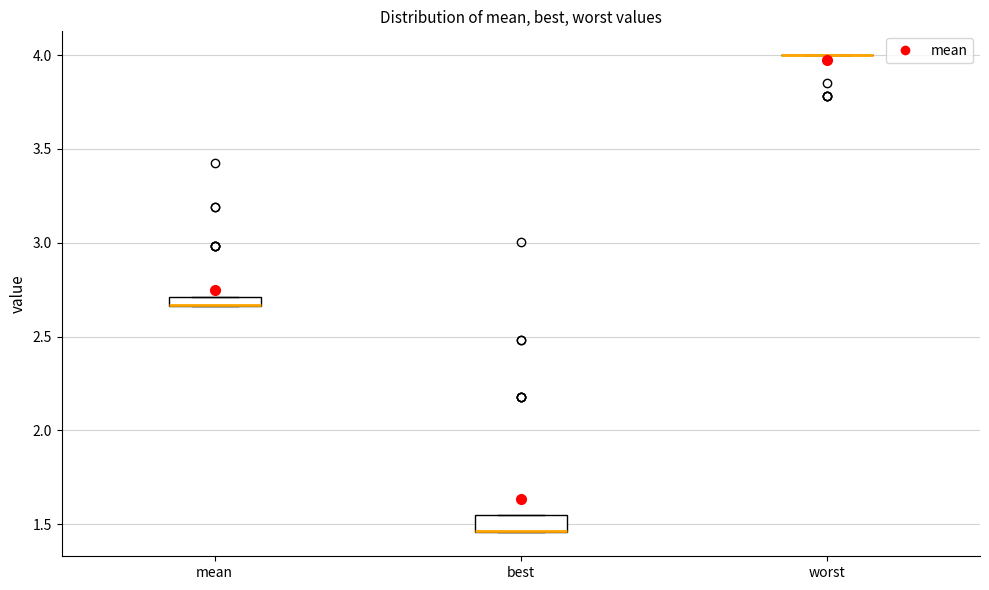

Where is the upper edge of the box for mean on the y-axis? The values are not printed on the chart, so give them approximately, as read against the axis.

2.70